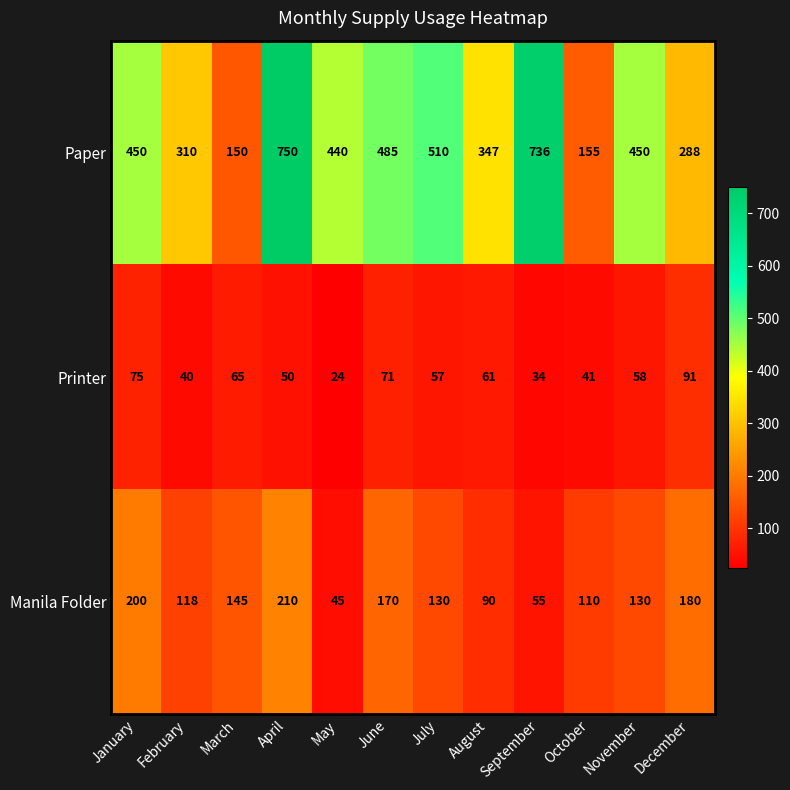

Between March and November, which series saw the biggest shift?

Paper